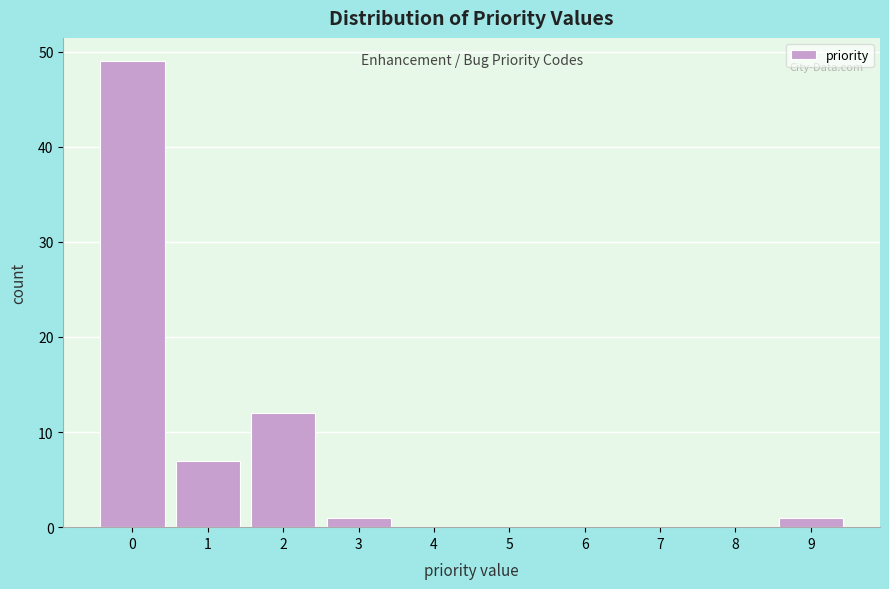

How tall is the bar that spans 1.5 to 2.5 on the x-axis? The values are not printed on the chart, so give them approximately, as read against the axis.

12